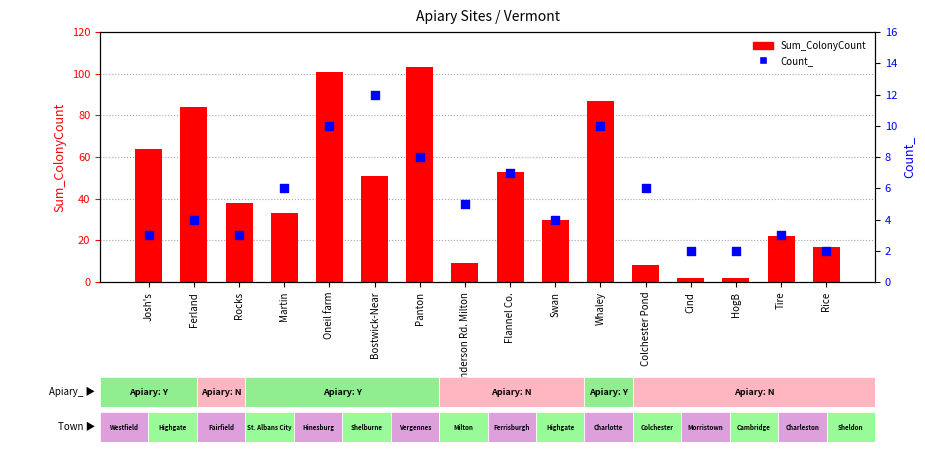

Which series has the largest Y range (max minus min)?

Sum_ColonyCount